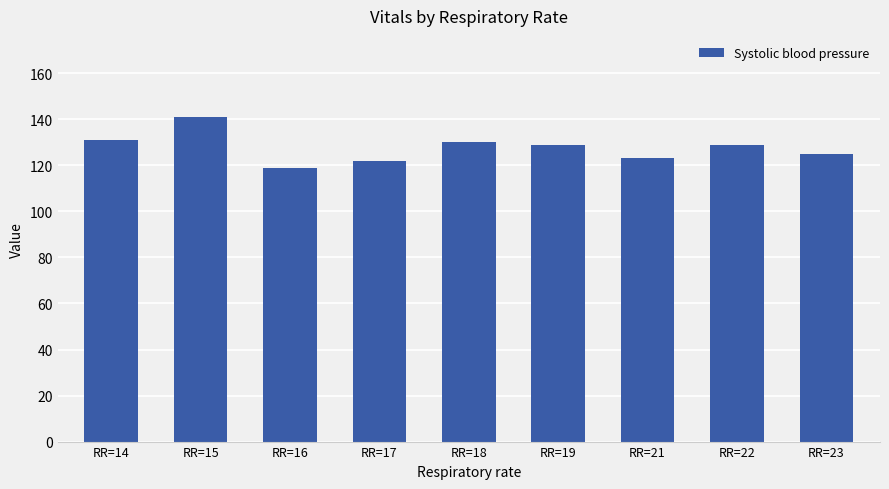

What is the minimum value shown in the chart?

119